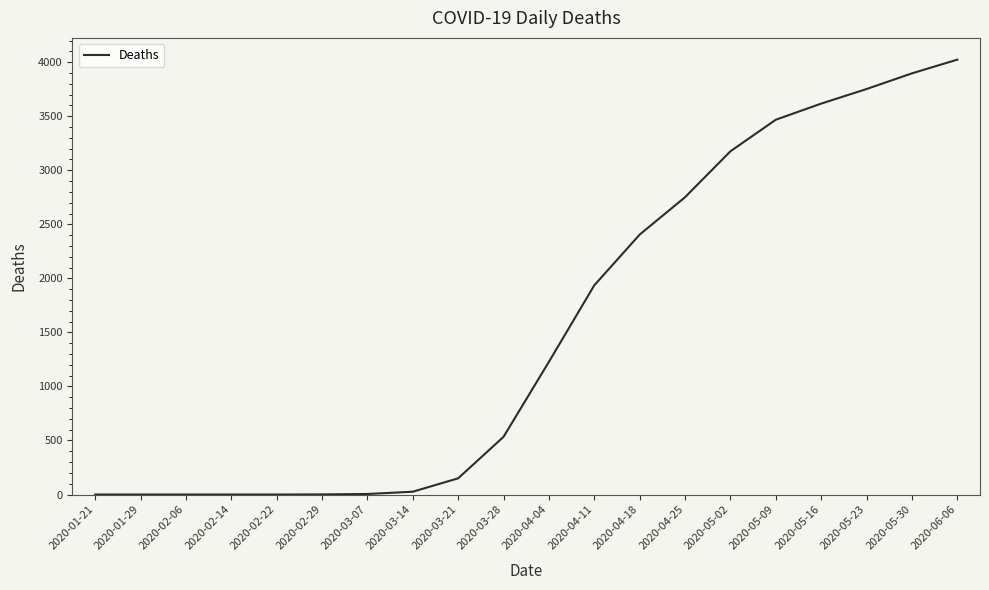

Is this an area chart (filled region under the line)?

No